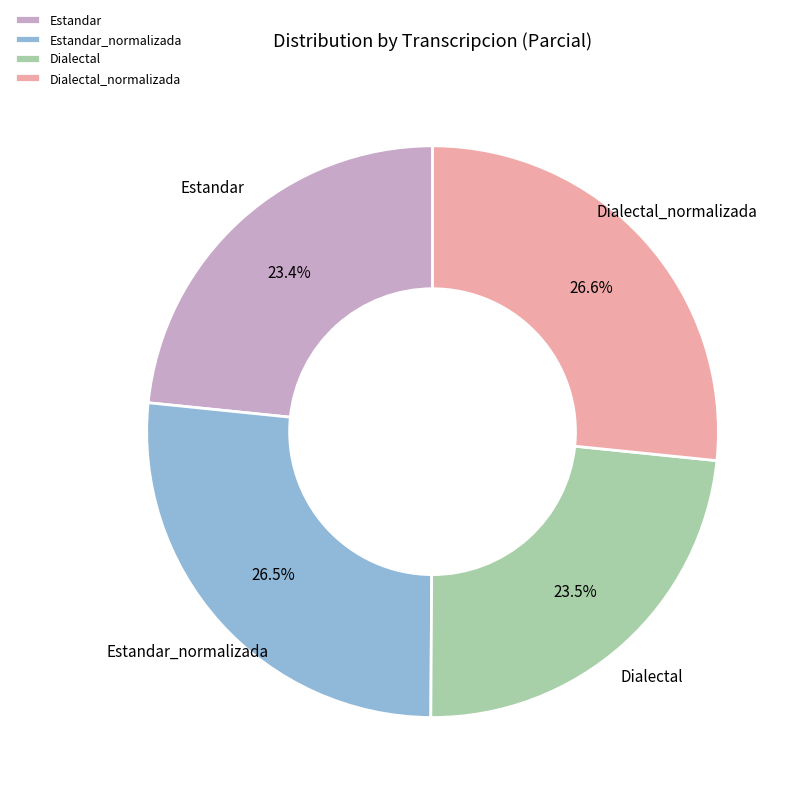

The Estandar slice represents 37% of the pie. True or false?

False